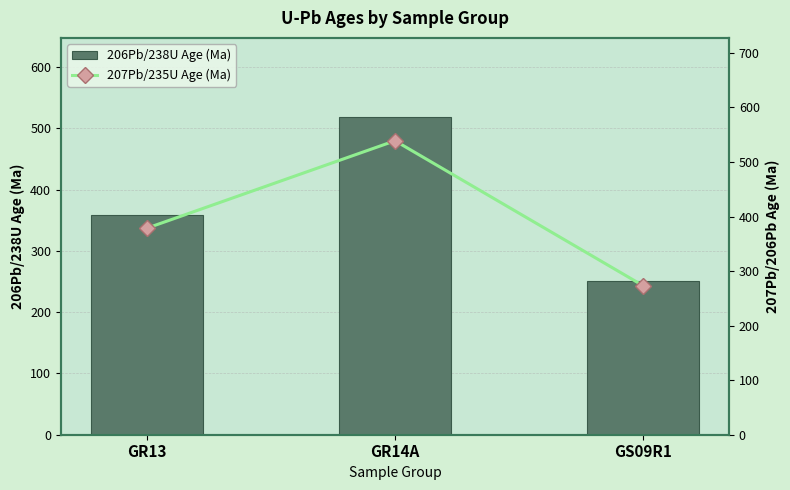

What is the minimum value shown in the chart?

250.5